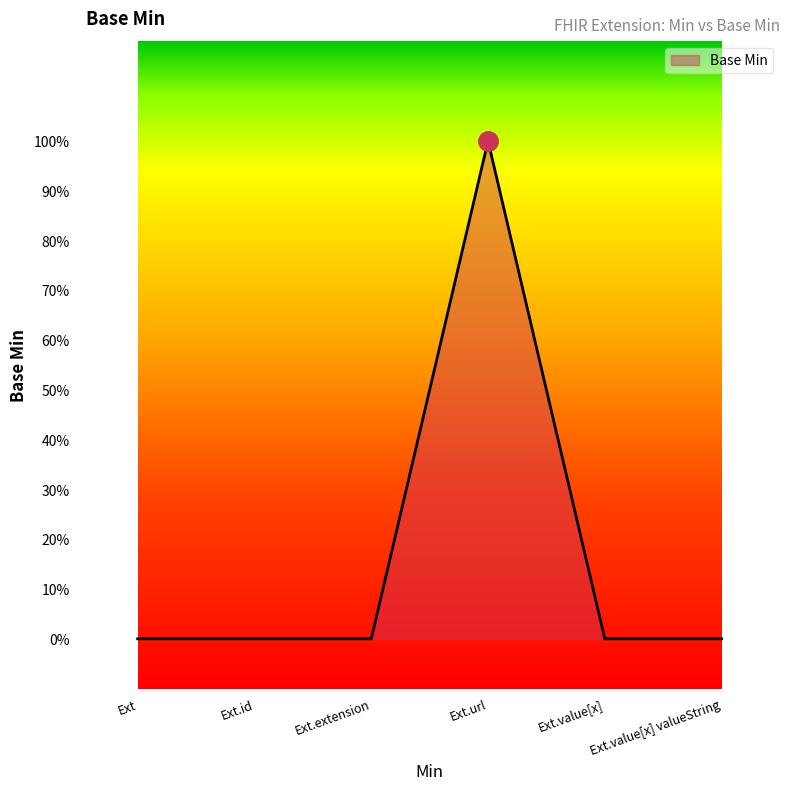

What is the maximum value shown in the chart?

1